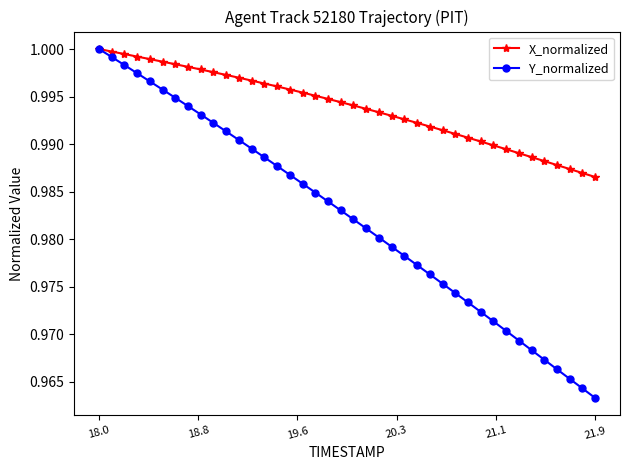

At how many categories does at least one series exceed 0?

40